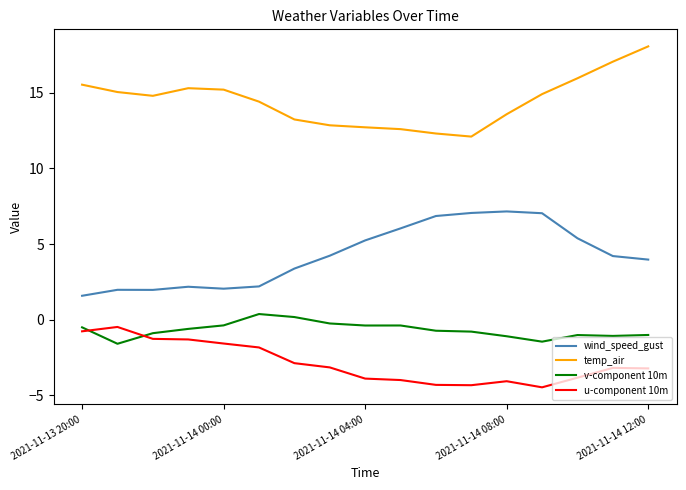

What is the minimum value for wind_speed_gust?

1.6